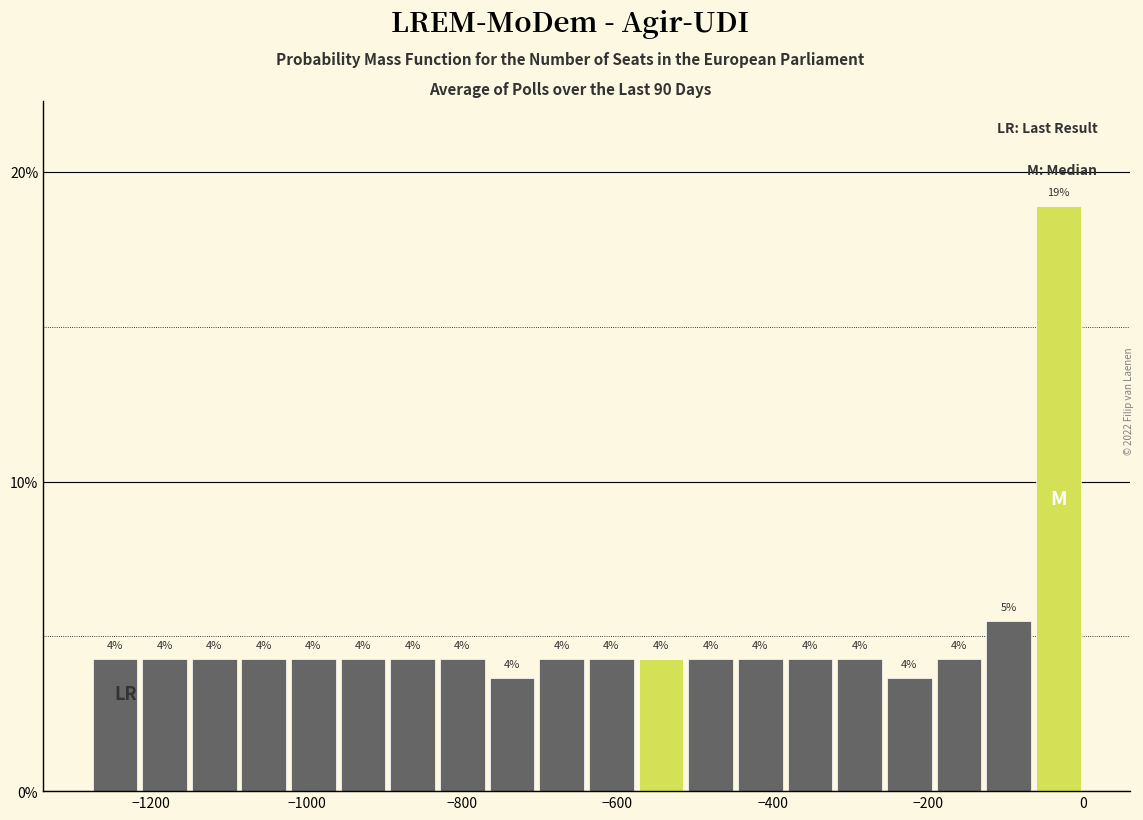

Around what value on the x-axis is the tallest bar? Give the approximate position of its centre, as read against the axis.

-40